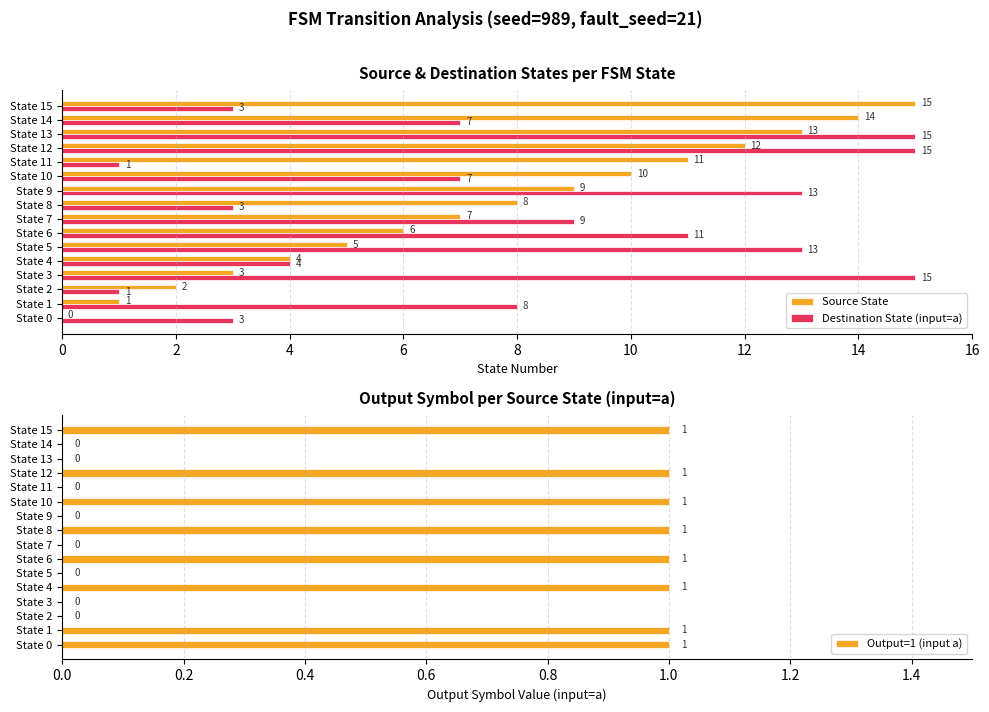

What are all the series names shown in the legend?

Source State, Destination State (input=a), Output=1 (input a)